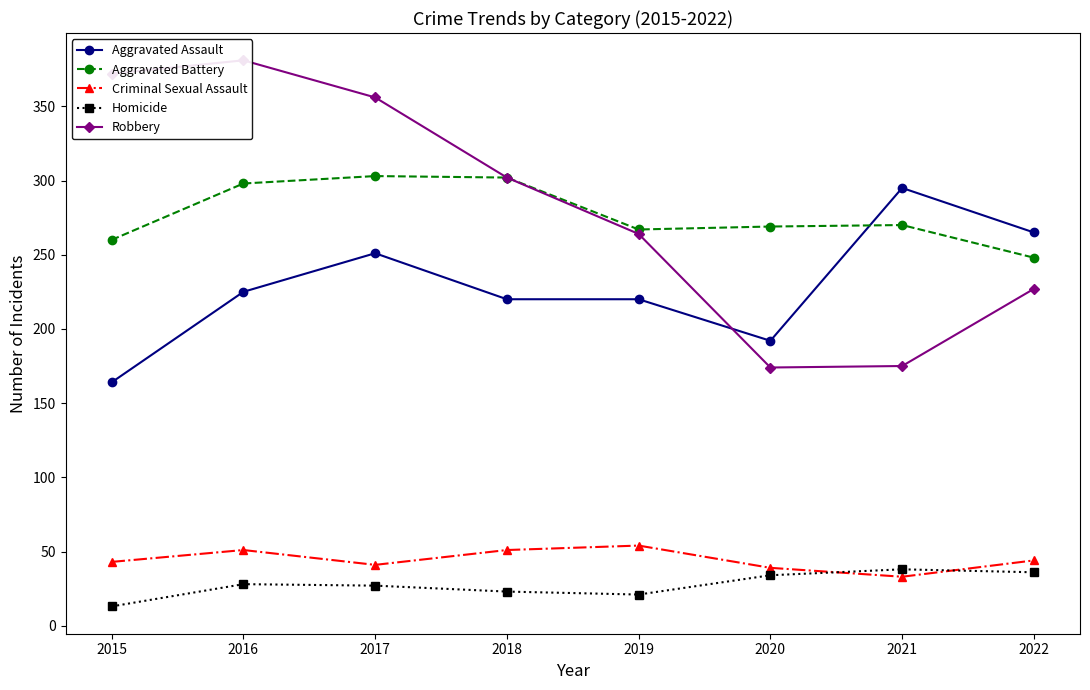

Reading left to right, list all the values displayed in this chart.

Aggravated Assault: 164	225	251	220	220	192	295	265
Aggravated Battery: 260	298	303	302	267	269	270	248
Criminal Sexual Assault: 43	51	41	51	54	39	33	44
Homicide: 13	28	27	23	21	34	38	36
Robbery: 372	381	356	302	264	174	175	227